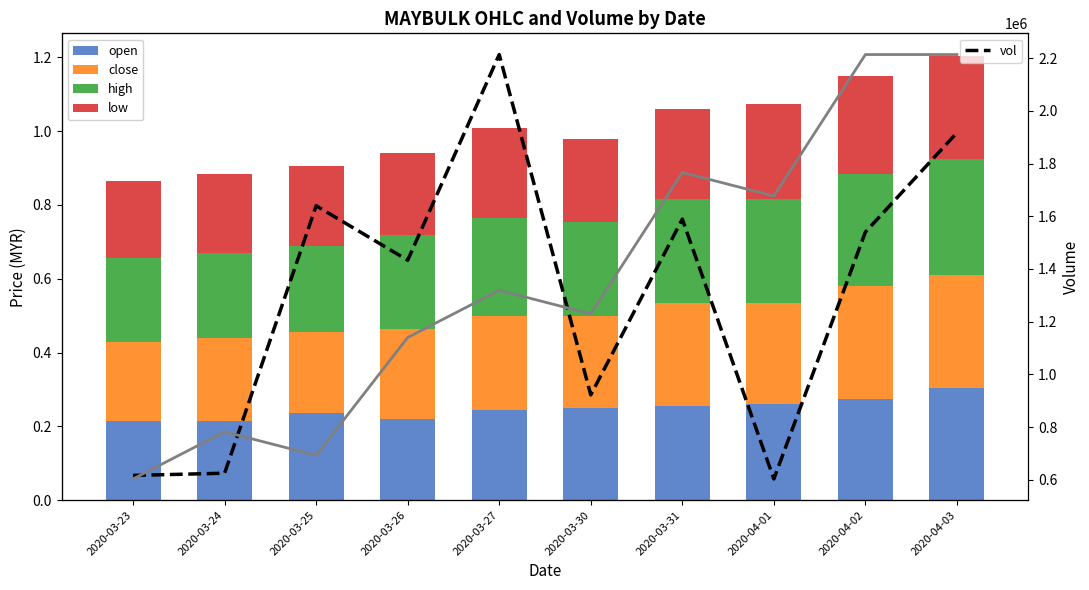

Reading left to right, extract all data points from this chart.

open: 0.2	0.2	0.2	0.2	0.2	0.2	0.3	0.3	0.3	0.3
close: 0.2	0.2	0.2	0.2	0.3	0.2	0.3	0.3	0.3	0.3
high: 0.2	0.2	0.2	0.3	0.3	0.3	0.3	0.3	0.3	0.3
low: 0.2	0.2	0.2	0.2	0.2	0.2	0.2	0.3	0.3	0.3
vol: 617200.0	625600.0	1639800.0	1433300.0	2213200.0	922600.0	1589100.0	603800.0	1540000.0	1916900.0
close (line): 0.2	0.2	0.2	0.2	0.3	0.2	0.3	0.3	0.3	0.3